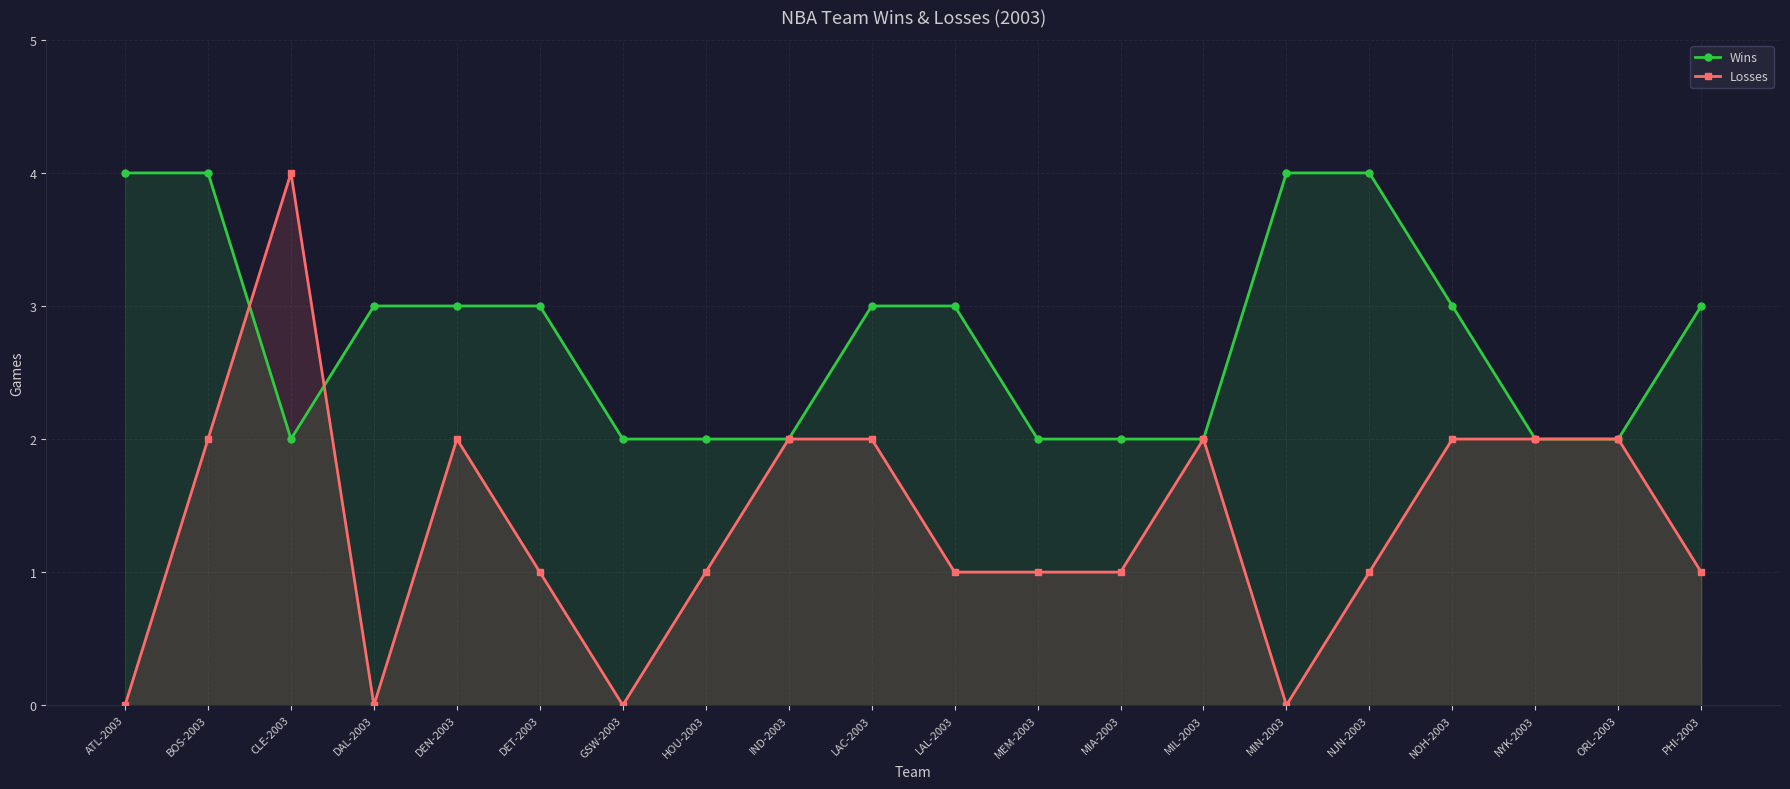

Reading left to right, extract all data points from this chart.

Wins: ATL-2003=4	BOS-2003=4	CLE-2003=2	DAL-2003=3	DEN-2003=3	DET-2003=3	GSW-2003=2	HOU-2003=2	IND-2003=2	LAC-2003=3	LAL-2003=3	MEM-2003=2	MIA-2003=2	MIL-2003=2	MIN-2003=4	NJN-2003=4	NOH-2003=3	NYK-2003=2	ORL-2003=2	PHI-2003=3
Losses: ATL-2003=0	BOS-2003=2	CLE-2003=4	DAL-2003=0	DEN-2003=2	DET-2003=1	GSW-2003=0	HOU-2003=1	IND-2003=2	LAC-2003=2	LAL-2003=1	MEM-2003=1	MIA-2003=1	MIL-2003=2	MIN-2003=0	NJN-2003=1	NOH-2003=2	NYK-2003=2	ORL-2003=2	PHI-2003=1